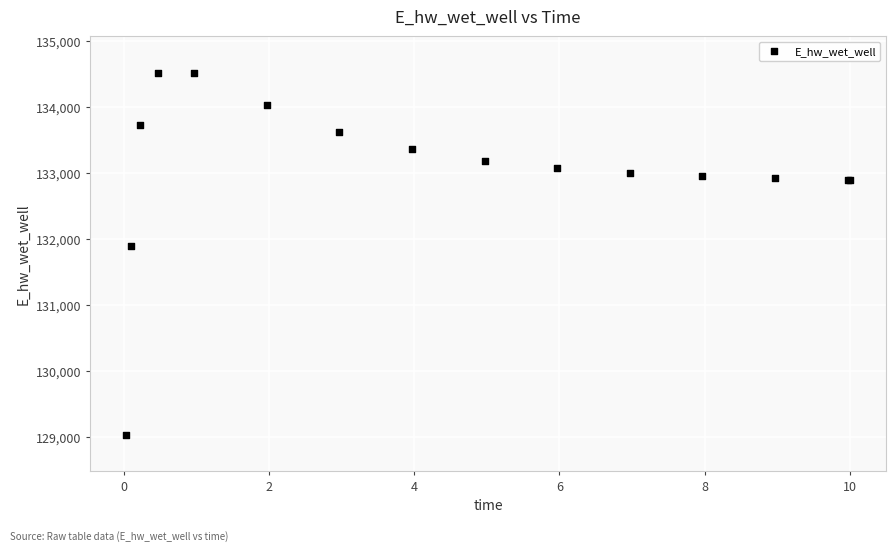

What Y value in the scatter plot is closest to 131775?

131894.2